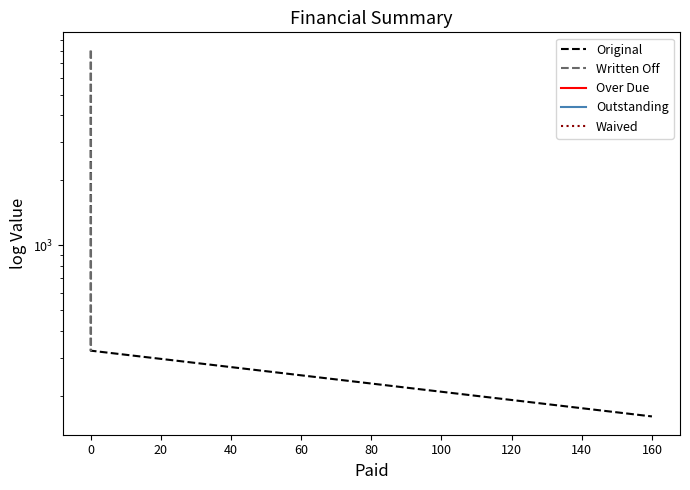

How many lines are shown in the chart?

5